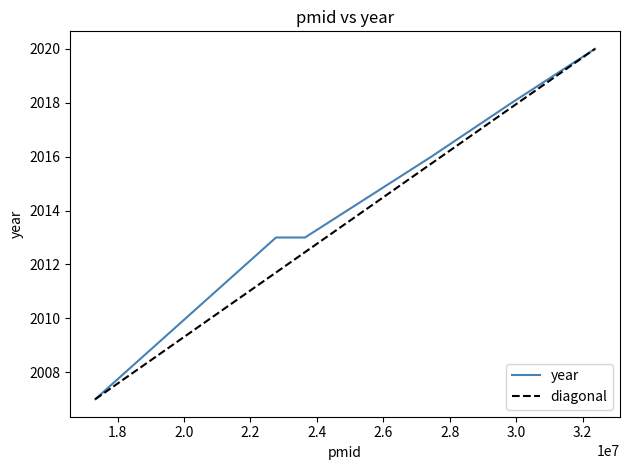

True or false: the data has more than 1 interior local peaks.

False